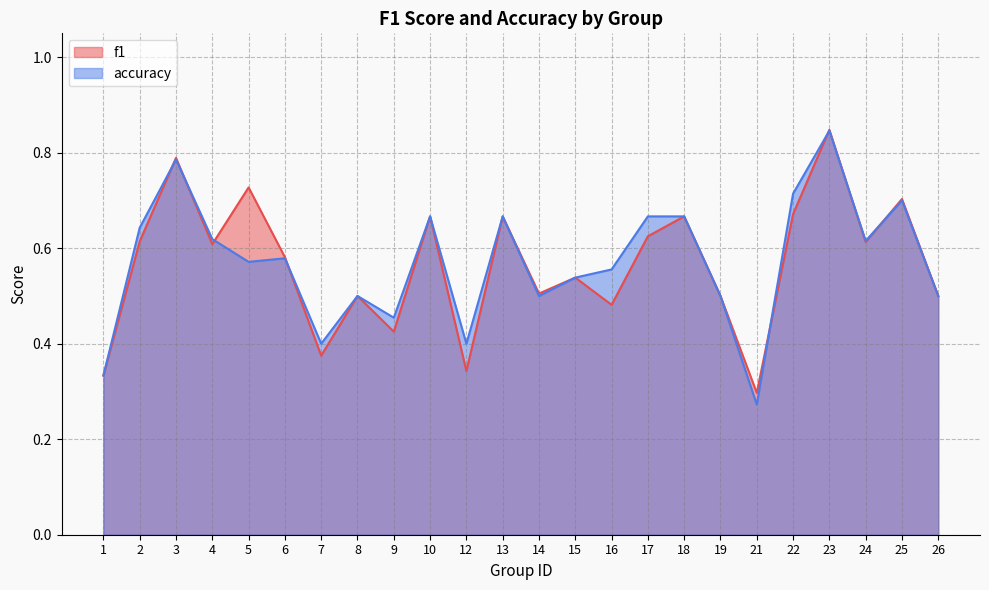

What is the value of the accuracy point at the 22nd from the left?

0.6